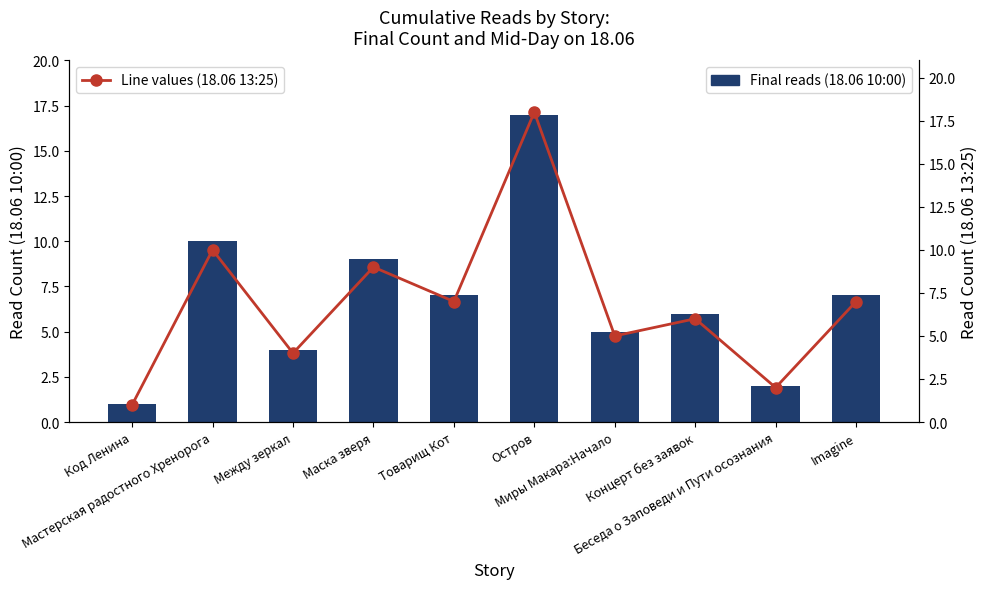

Reading right to left, list all the values displayed in this chart.

Final reads (18.06 10:00): 7	2	6	5	17	7	9	4	10	1
Line values (18.06 13:25): 7	2	6	5	18	7	9	4	10	1